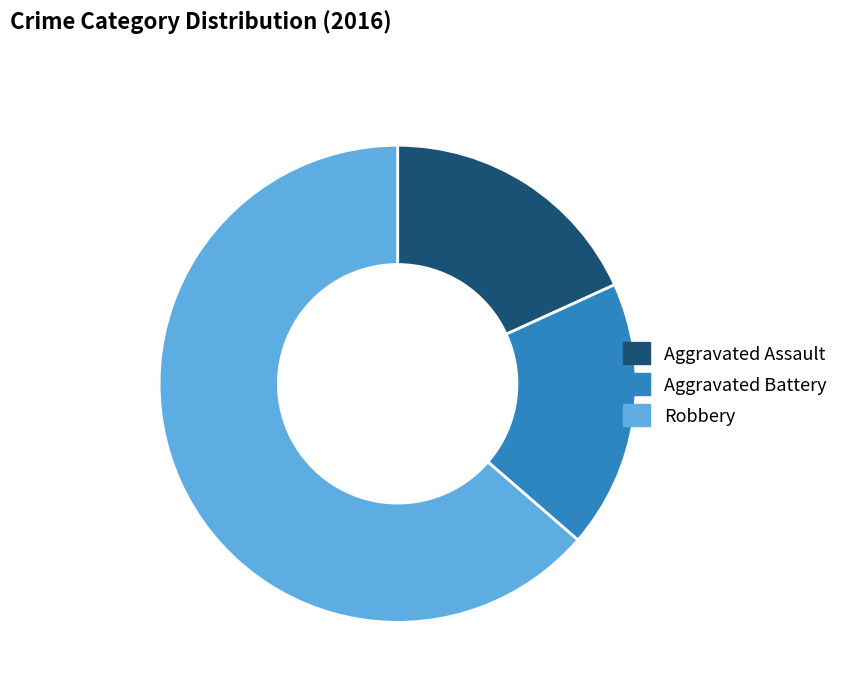

How many segments does this pie chart have?

3